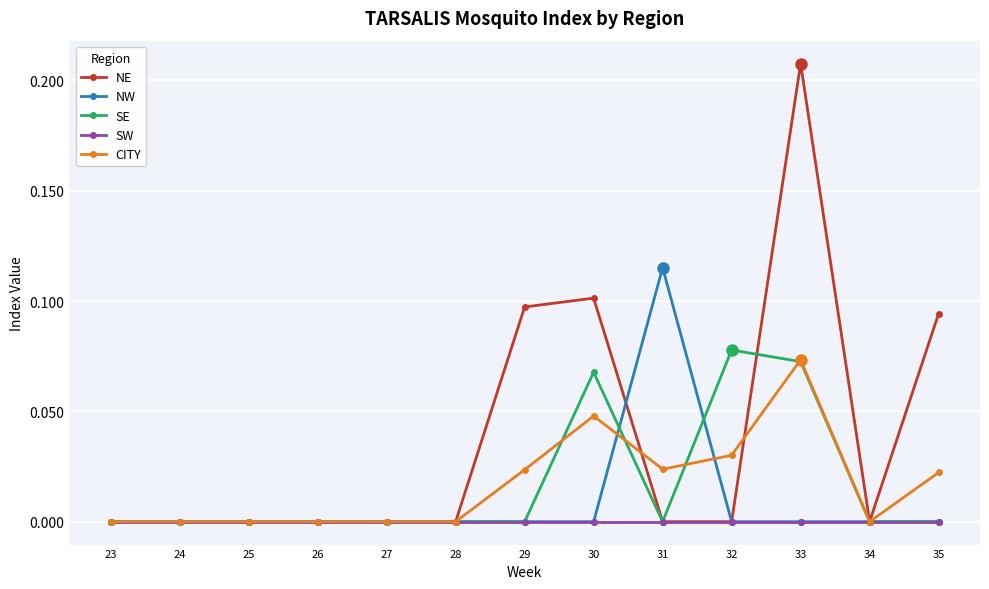

Which category has the highest value in the NW series?

31